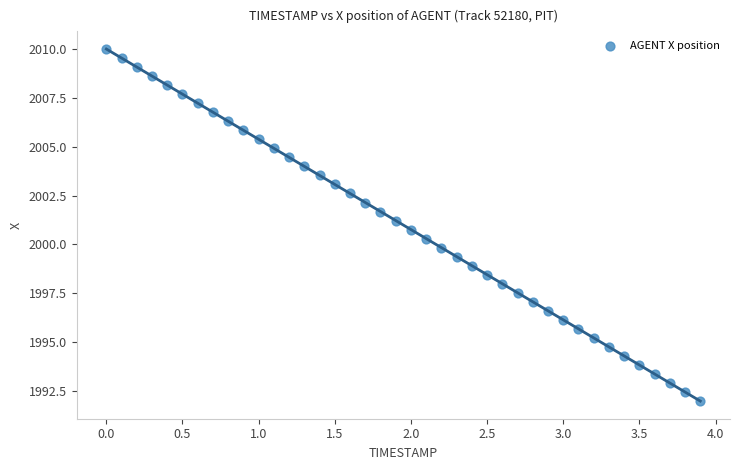

What is the range of Y values (max minus min)?

18.0